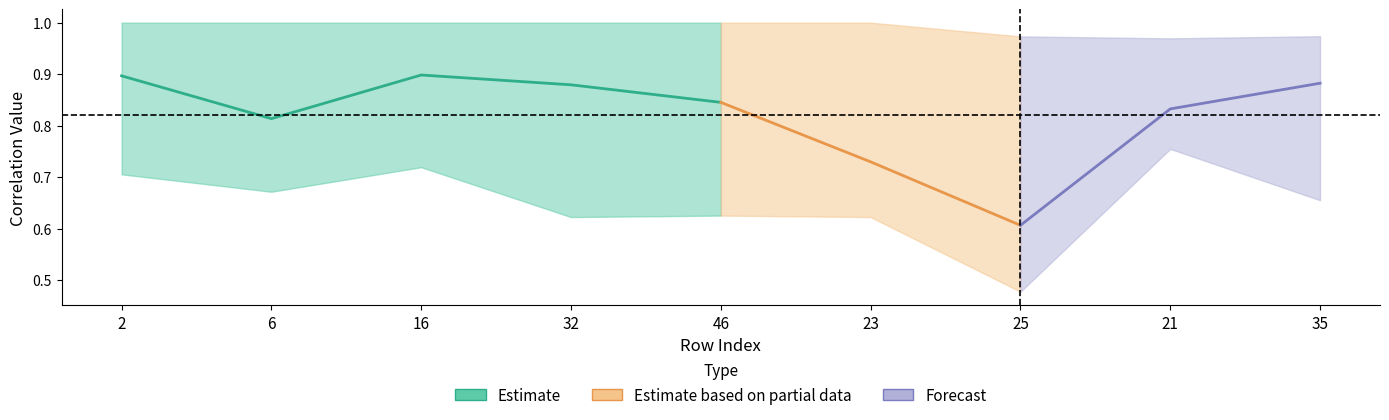

At which category is the sum across all series the highest?

16